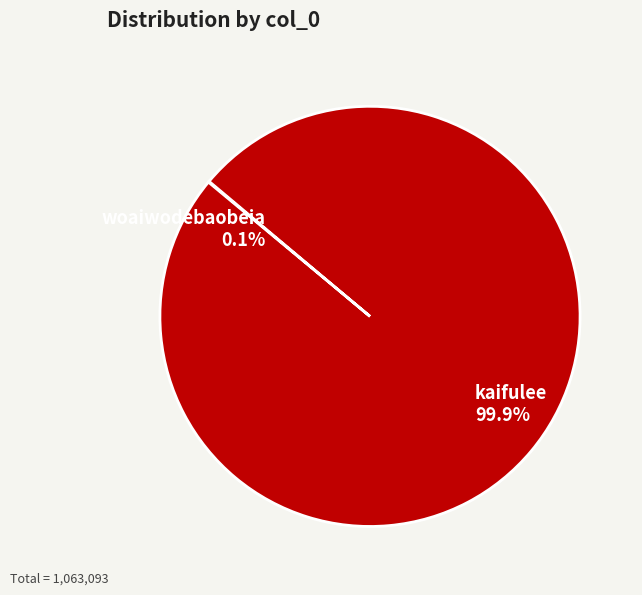

The kaifulee slice represents 91% of the pie. True or false?

False